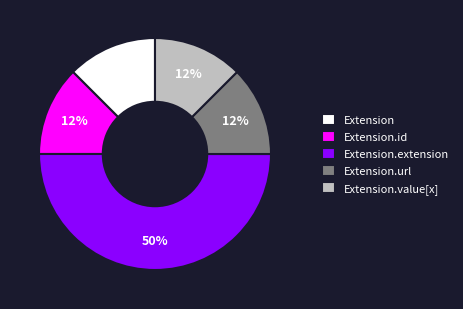

Is Extension.url the majority of the pie?

No